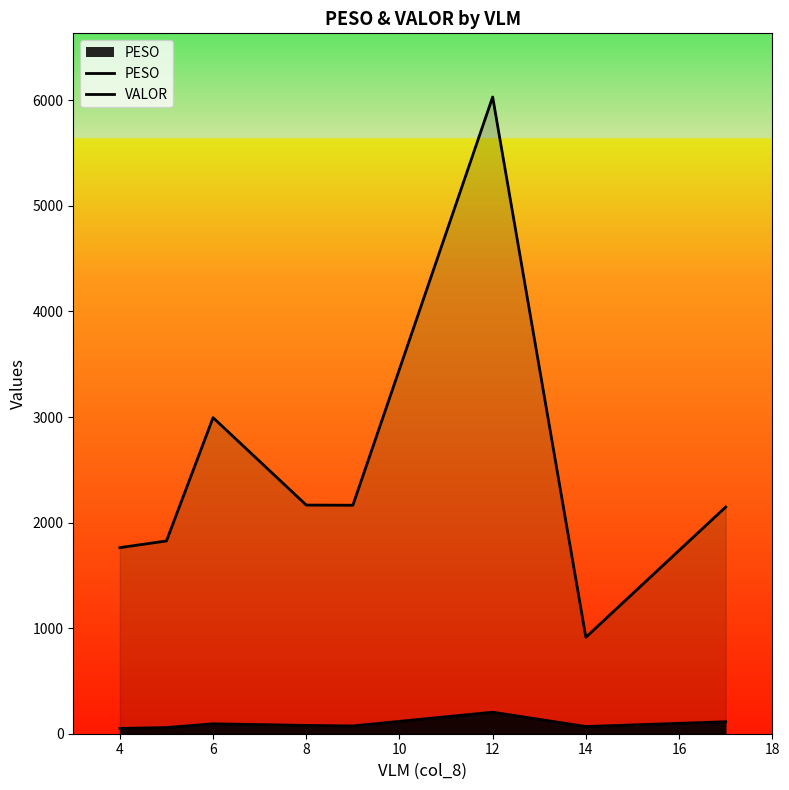

Does the chart have visible grid lines?

No